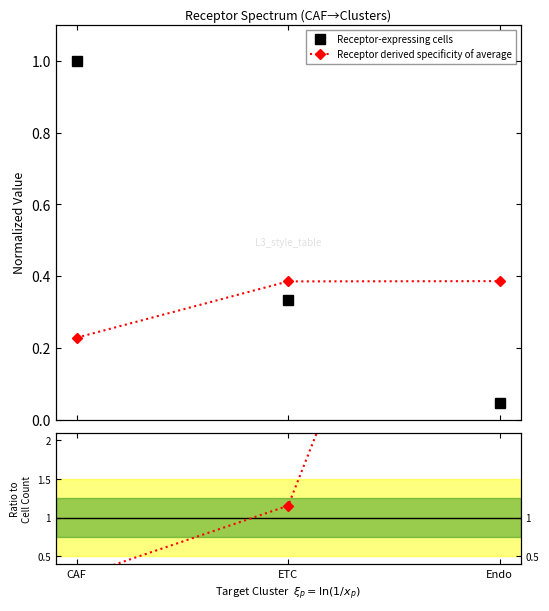

Count the number of data series in this chart.

3